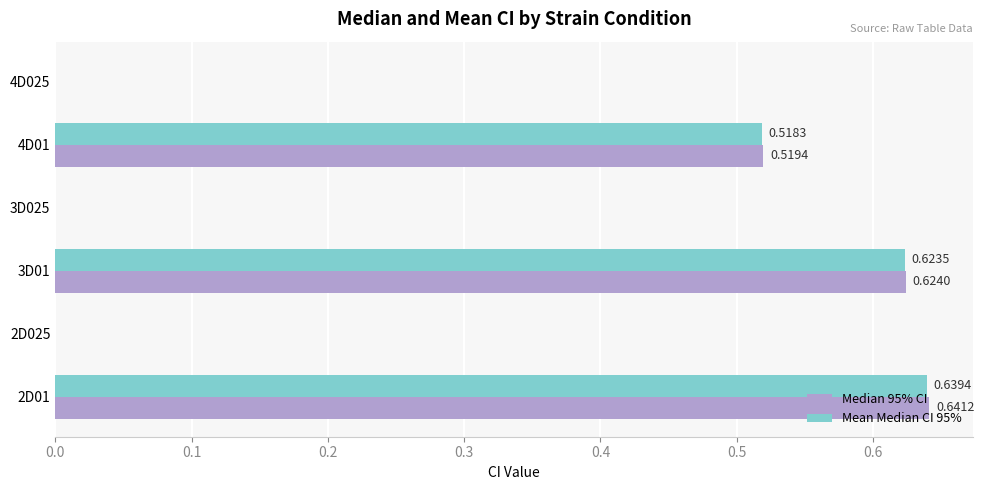

What is the sum of all Median 95% CI values?

1.8